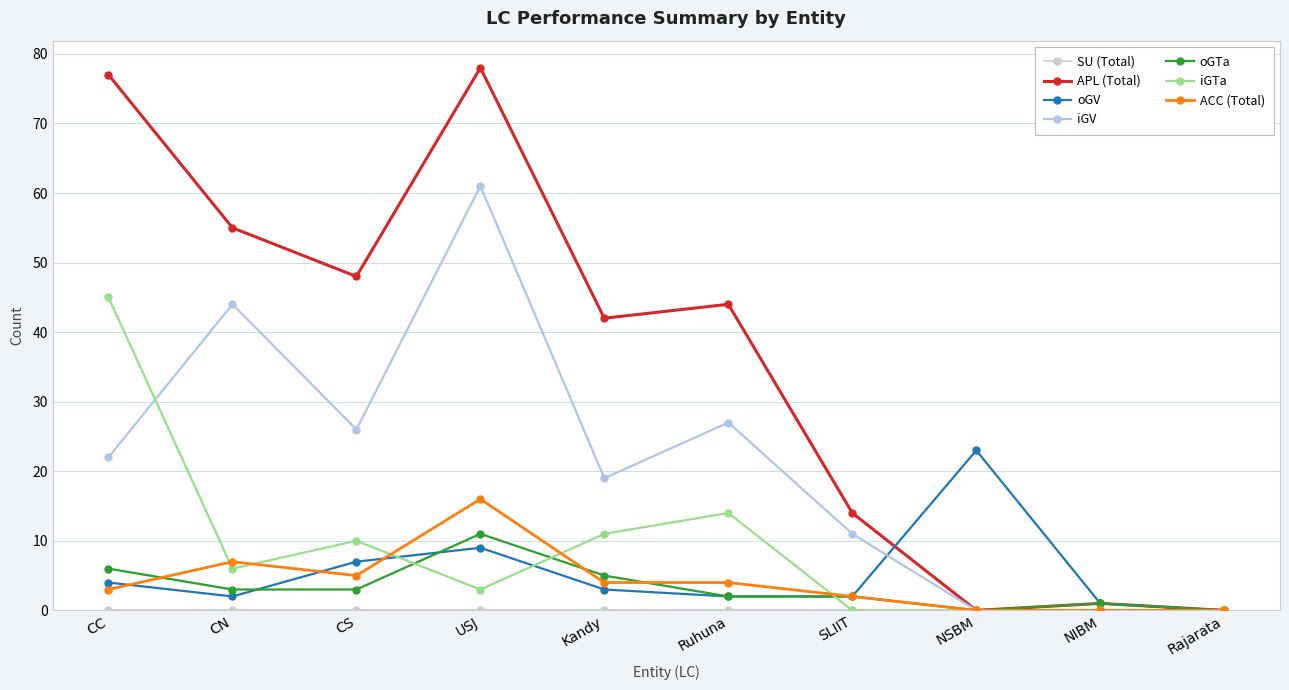

At how many categories does at least one series exceed 56?

2